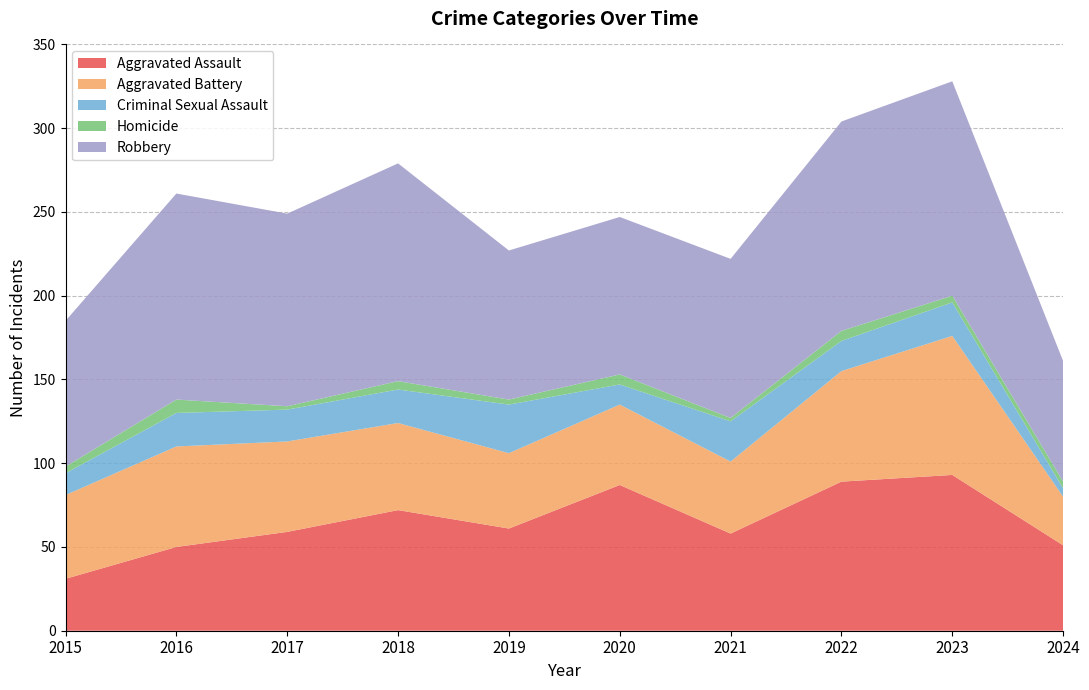

Reading left to right, transcribe all the data shown in this chart.

Aggravated Assault: 31	50	59	72	61	87	58	89	93	51
Aggravated Battery: 50	60	54	52	45	48	43	66	83	29
Criminal Sexual Assault: 13	20	19	20	29	12	24	18	20	5
Homicide: 4	8	2	5	3	6	2	6	4	4
Robbery: 87	123	115	130	89	94	95	125	128	72